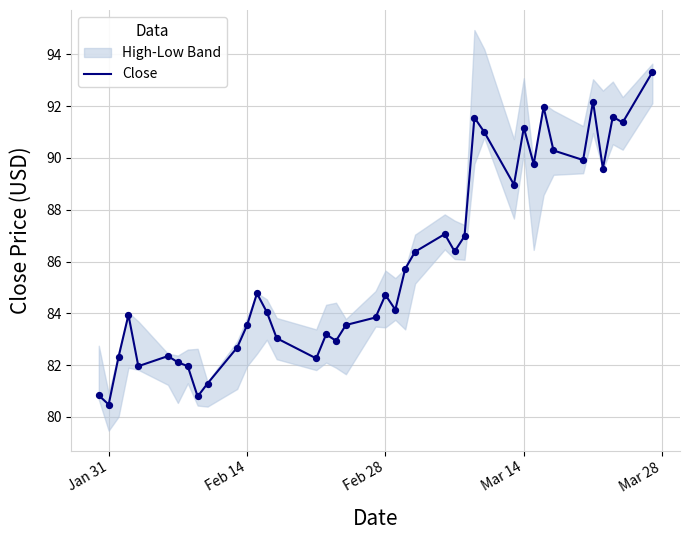

What is the highest value of the Close series?

93.3